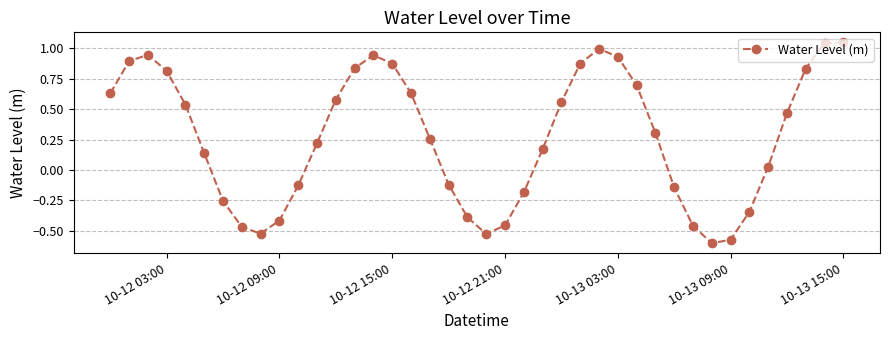

What is the difference between the maximum and minimum values?

1.6